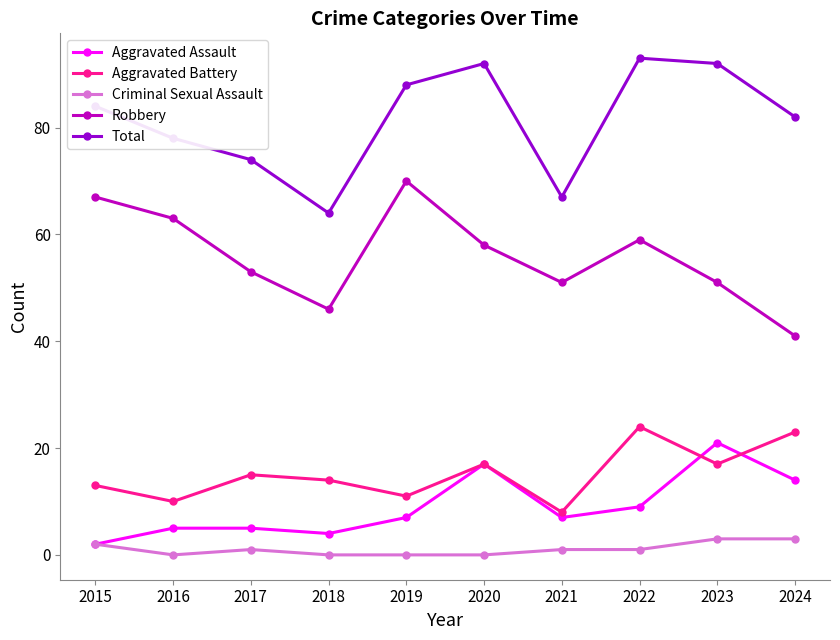

True or false: Robbery and Aggravated Assault cross at least once.

False